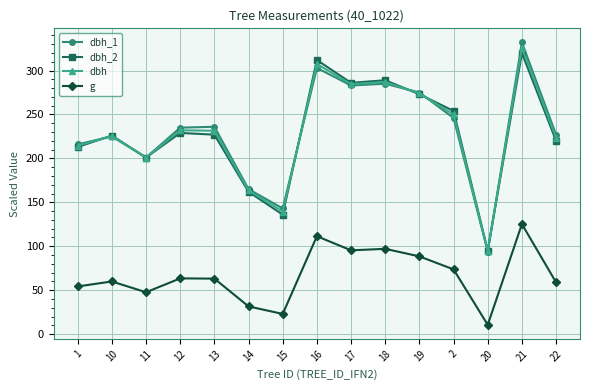

True or false: g and dbh intersect in this chart.

False